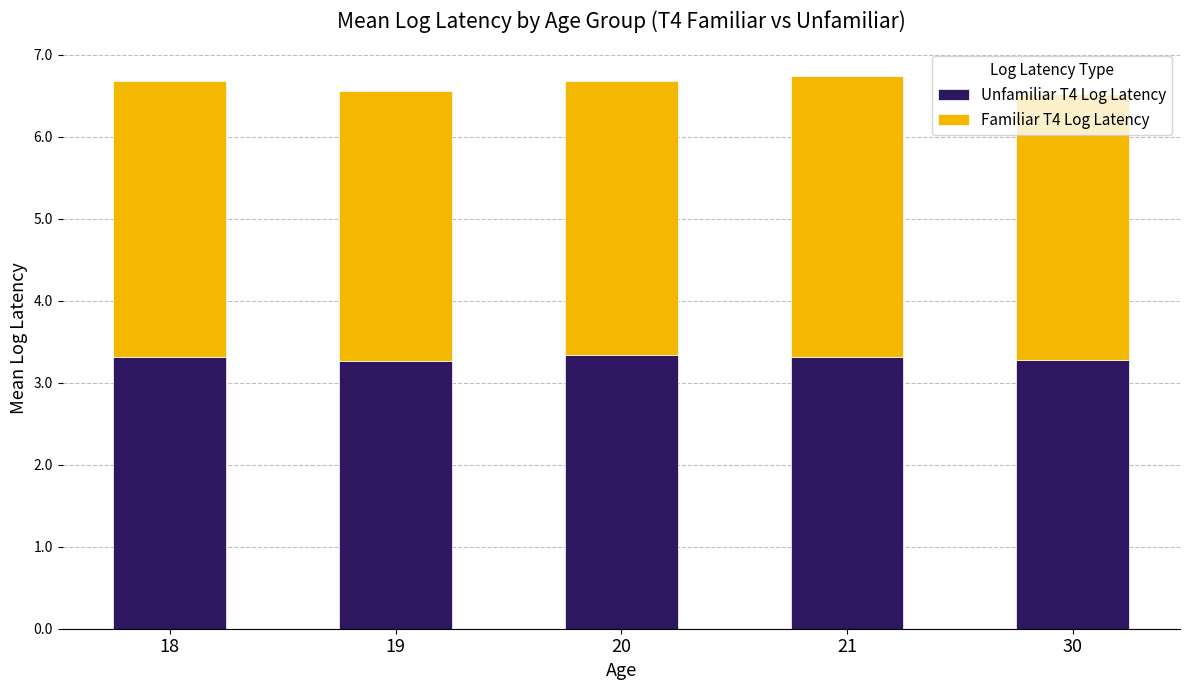

The Unfamiliar T4 Log Latency series shows 4.8 at 30. True or false?

False